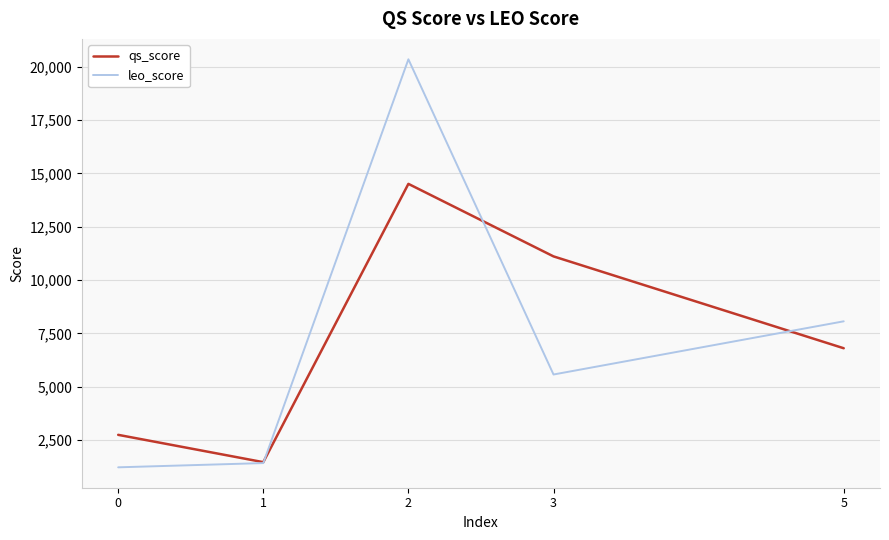

True or false: qs_score and leo_score intersect in this chart.

True